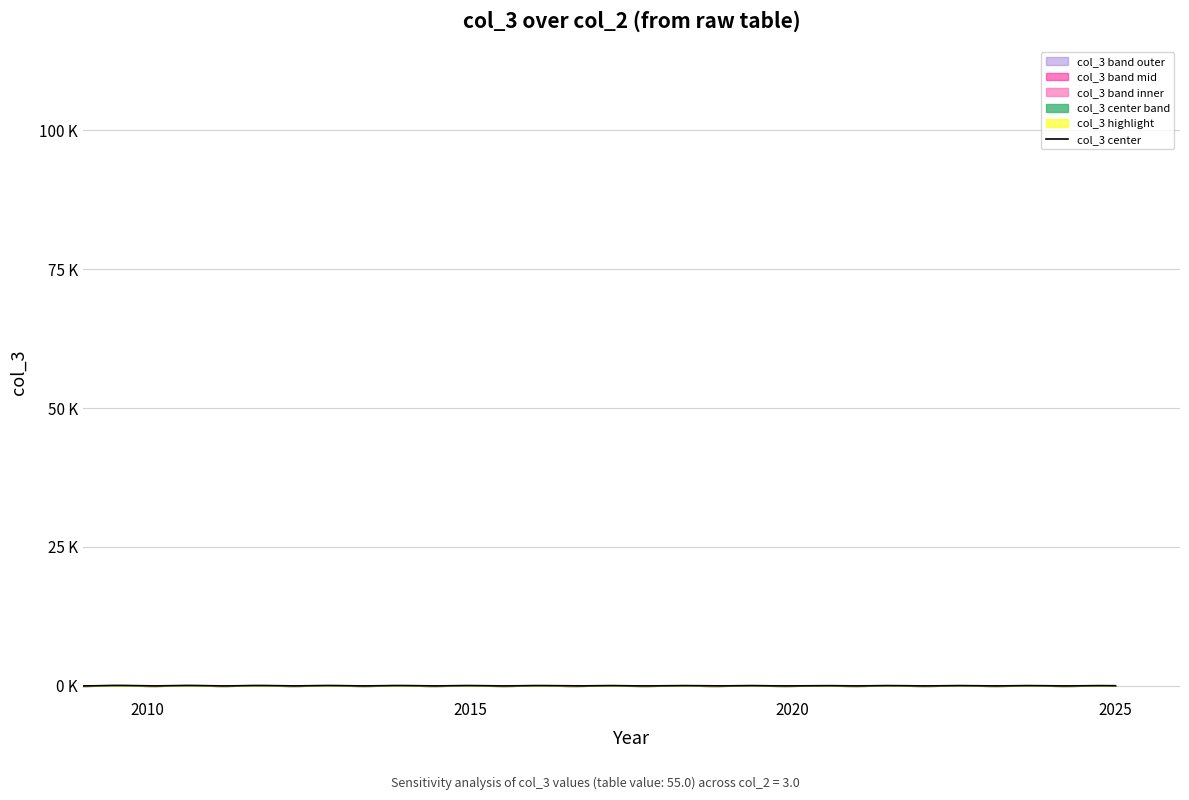

Is this an area chart (filled region under the line)?

No